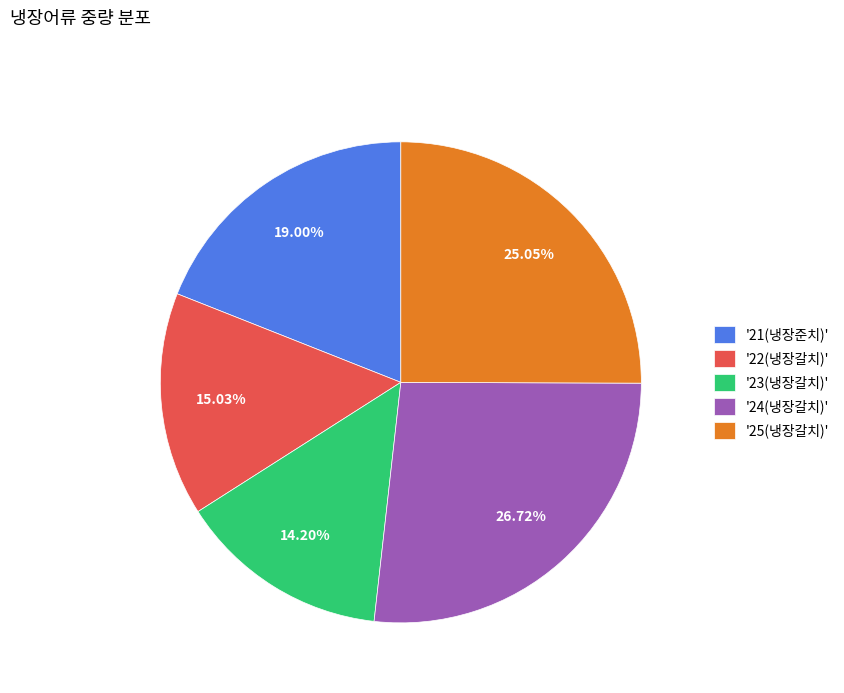

Is there any slice that represents more than half of the pie?

No